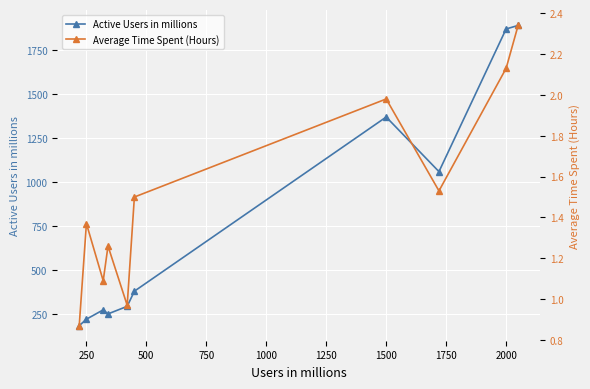

What is the value of the Active Users in millions point at the 7th from the left?

1370.0